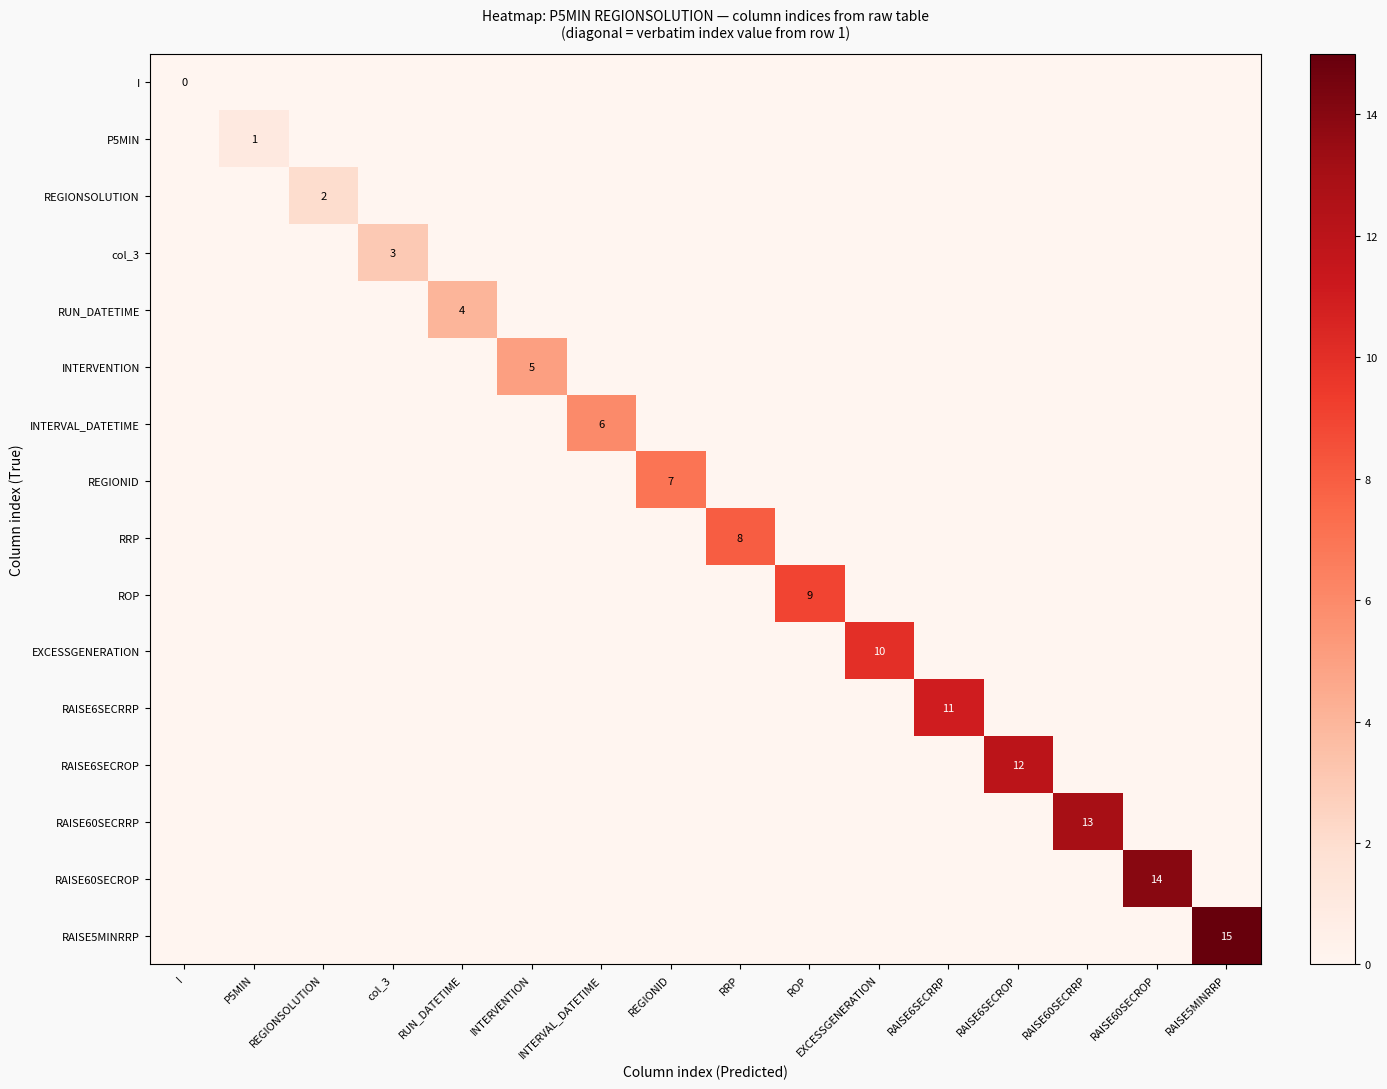

What is the difference between the maximum and minimum values in the REGIONSOLUTION series?

2